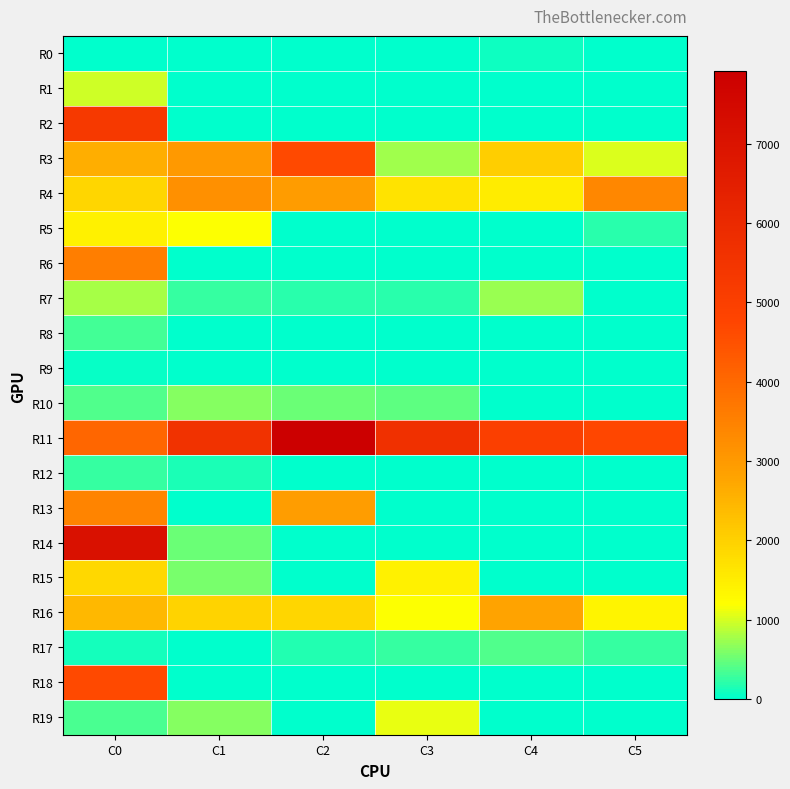

At which category does the chart reach its minimum across all series?

C0